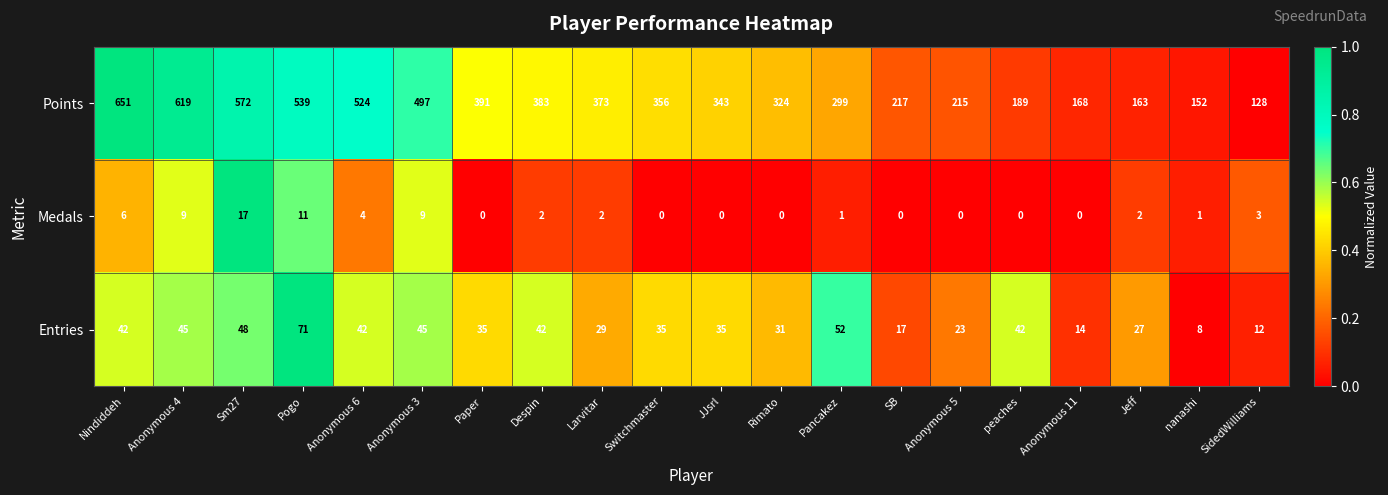

Rank the series at Anonymous 5 from highest to lowest value.

Points, Entries, Medals